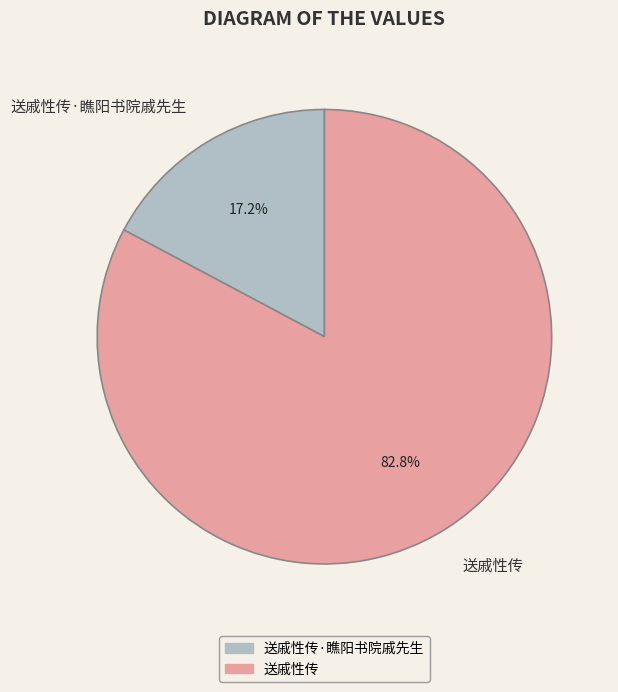

How many slices are in this pie chart?

2